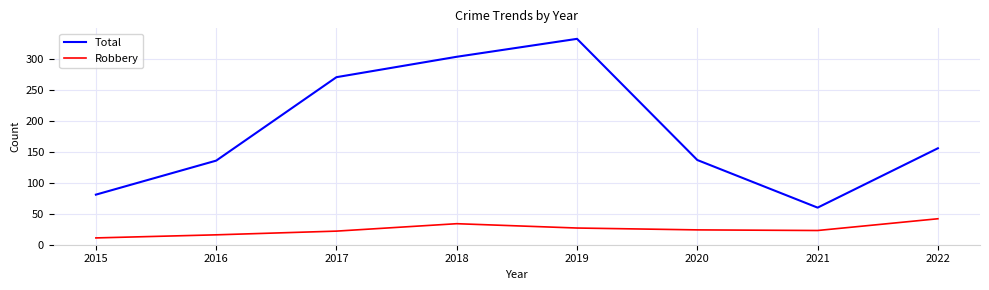

Is this an area chart (filled region under the line)?

No